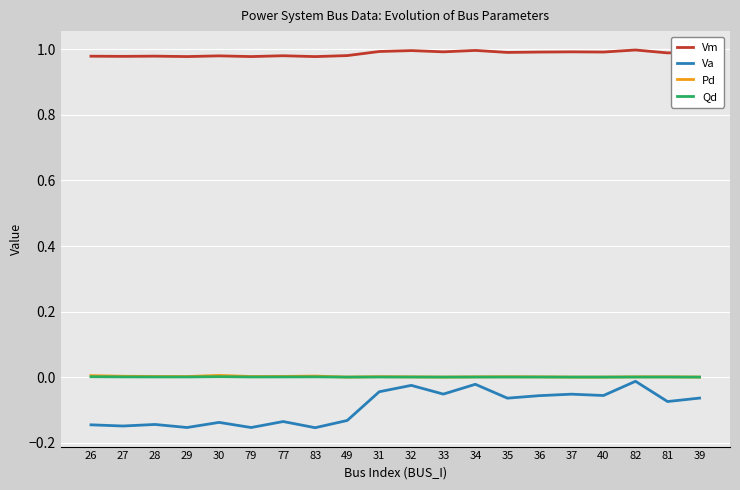

True or false: Vm and Pd intersect in this chart.

False